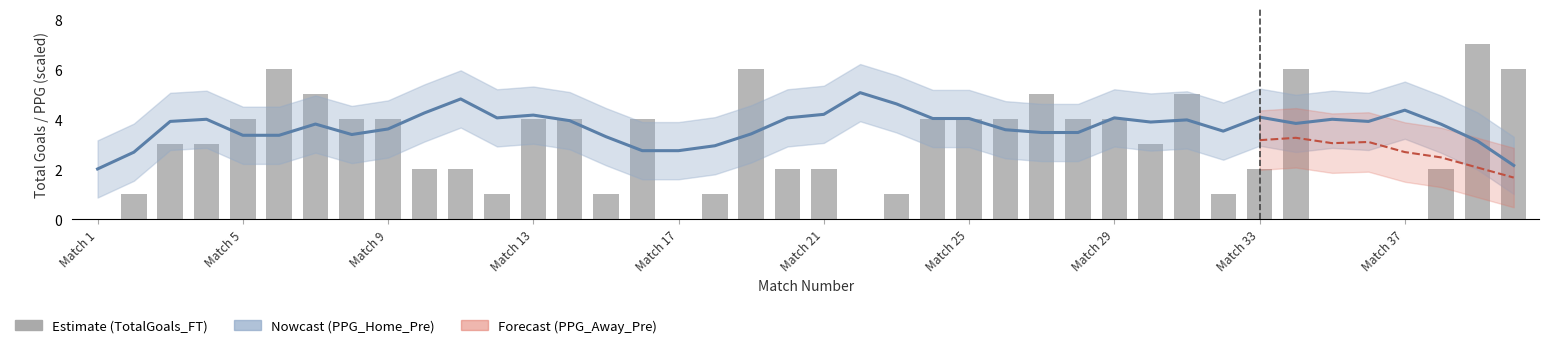

How many values are between 1 and 4?

26